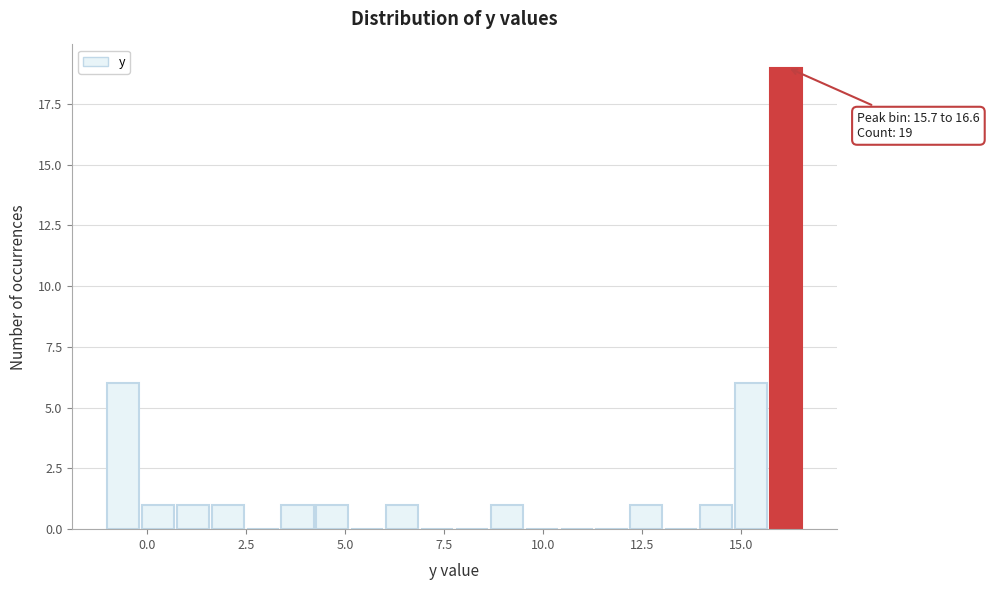

Around what value on the x-axis is the tallest bar? Give the approximate position of its centre, as read against the axis.

16.0